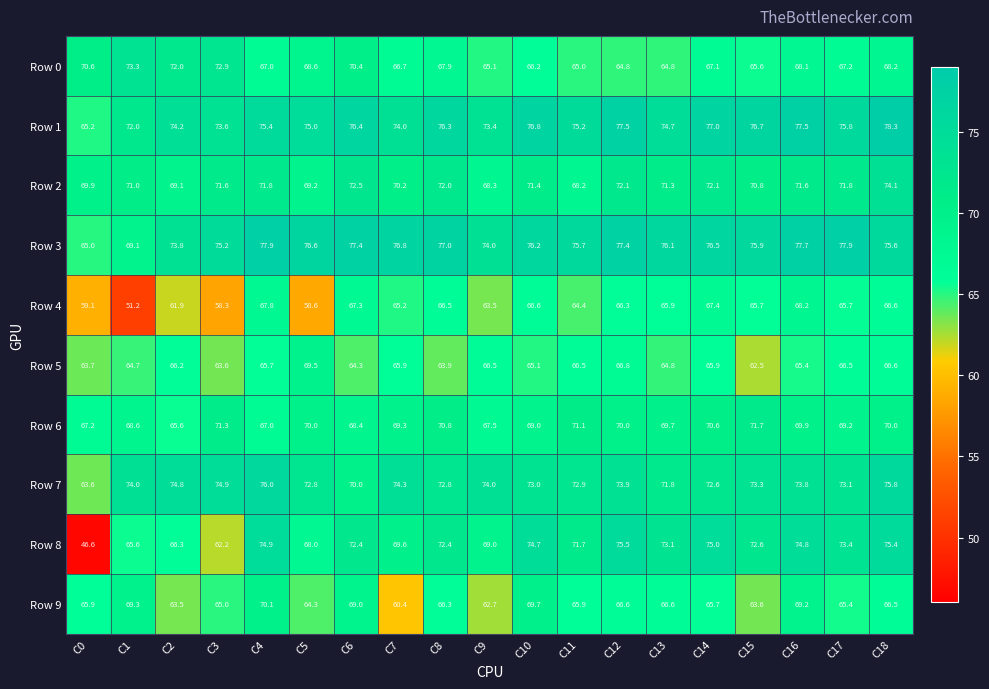

At C0, list the series in order from smallest to largest.

Row 8, Row 4, Row 7, Row 5, Row 3, Row 1, Row 9, Row 6, Row 2, Row 0